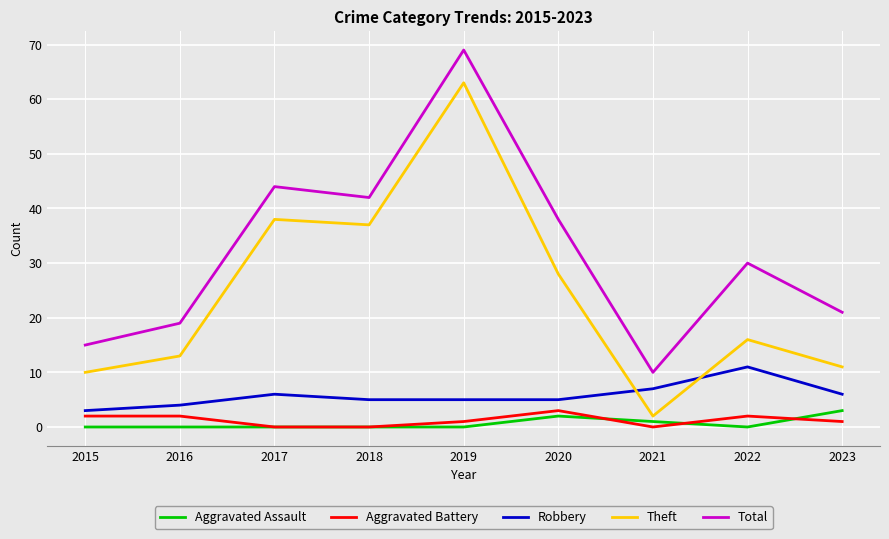

Count the number of categories in the chart.

9